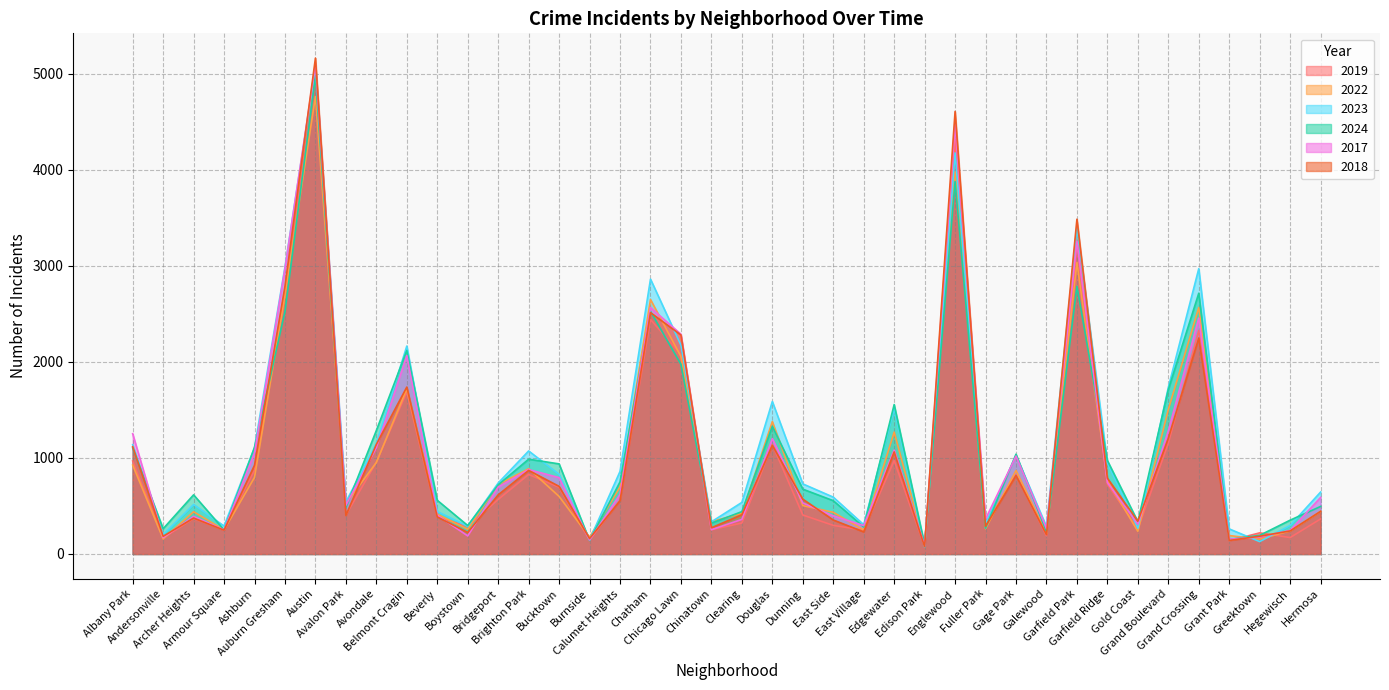

The 2017 series shows 7991 at Englewood. True or false?

False